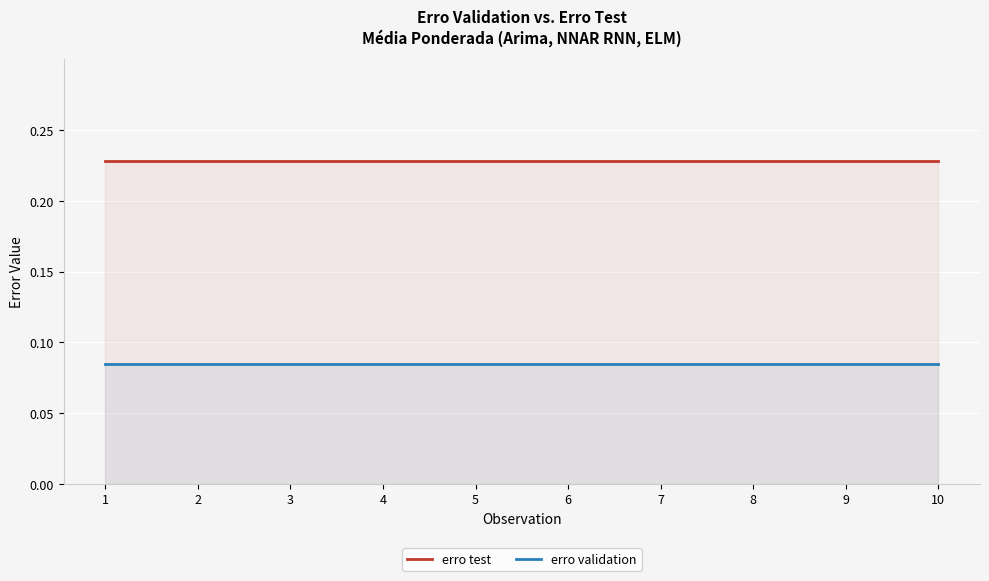

What is the smallest value displayed?

0.1